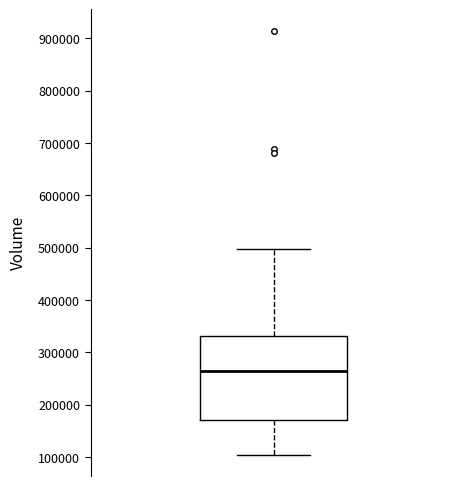

Transcribe this box plot: give where the median line is, the range the box spans, and where the two whiskers end, as read against the y-axis. The values are not printed on the chart, so give them approximately, as read against the axis.

median 260000, box 170000 to 330000, whiskers 100000 to 500000